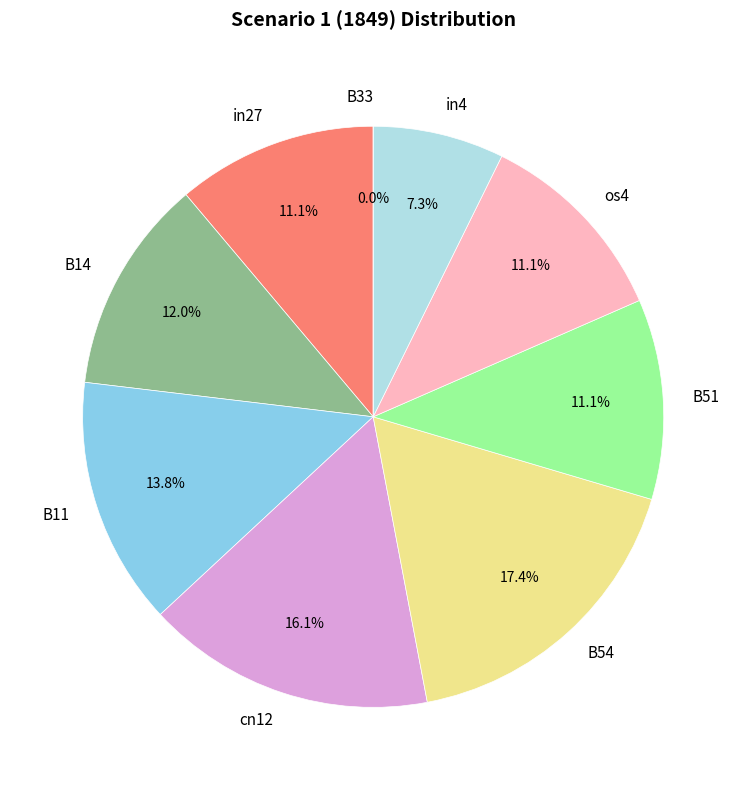

To the nearest percent, what is the average slice percentage?

11%